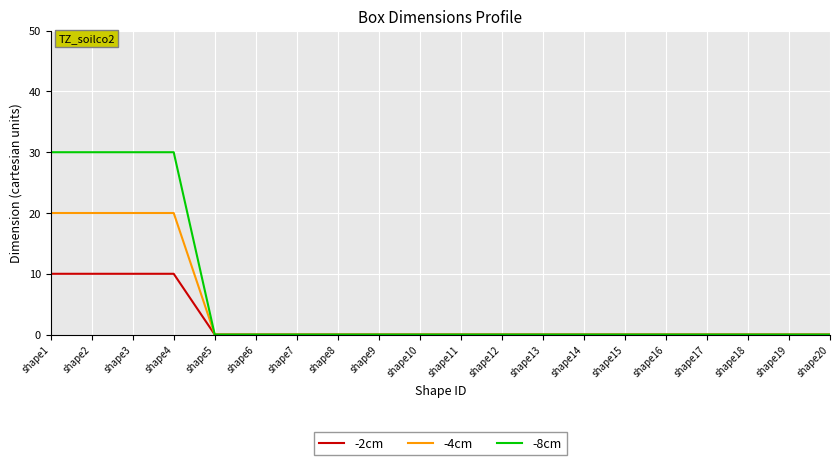

Count the number of data series in this chart.

3